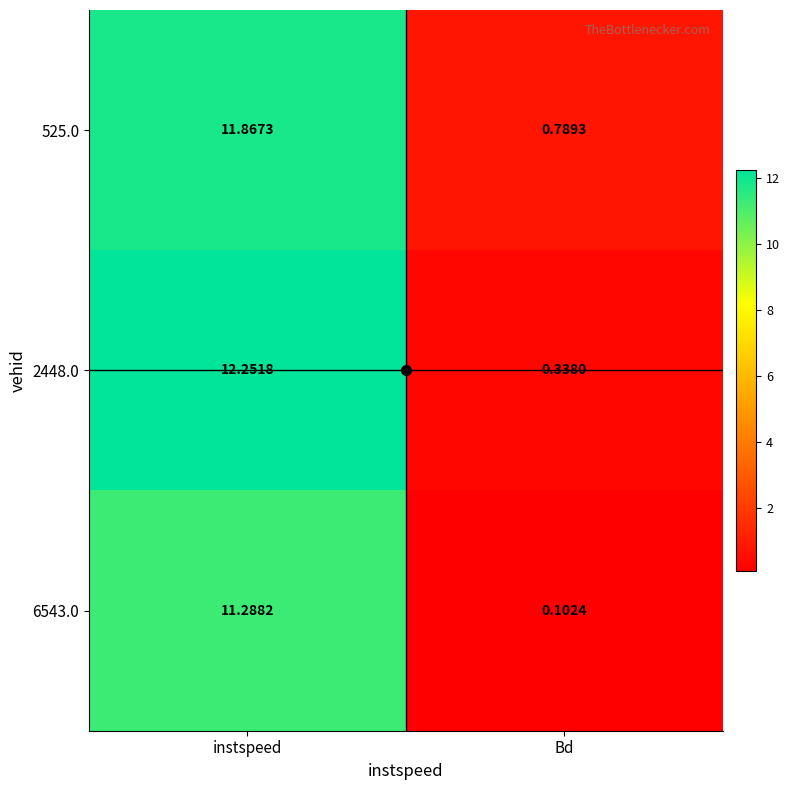

List the labels in order of 525.0 value, smallest first.

Bd, instspeed